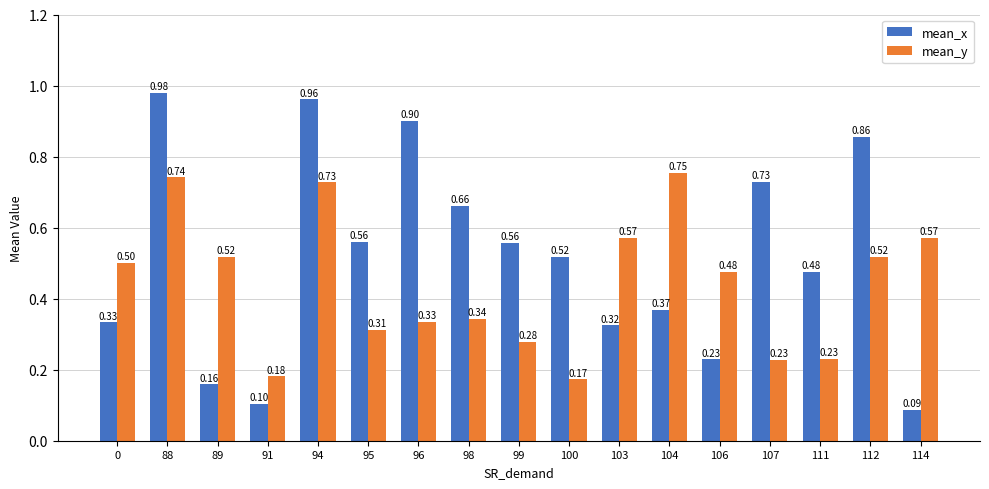

Which series has the widest spread of values?

mean_x